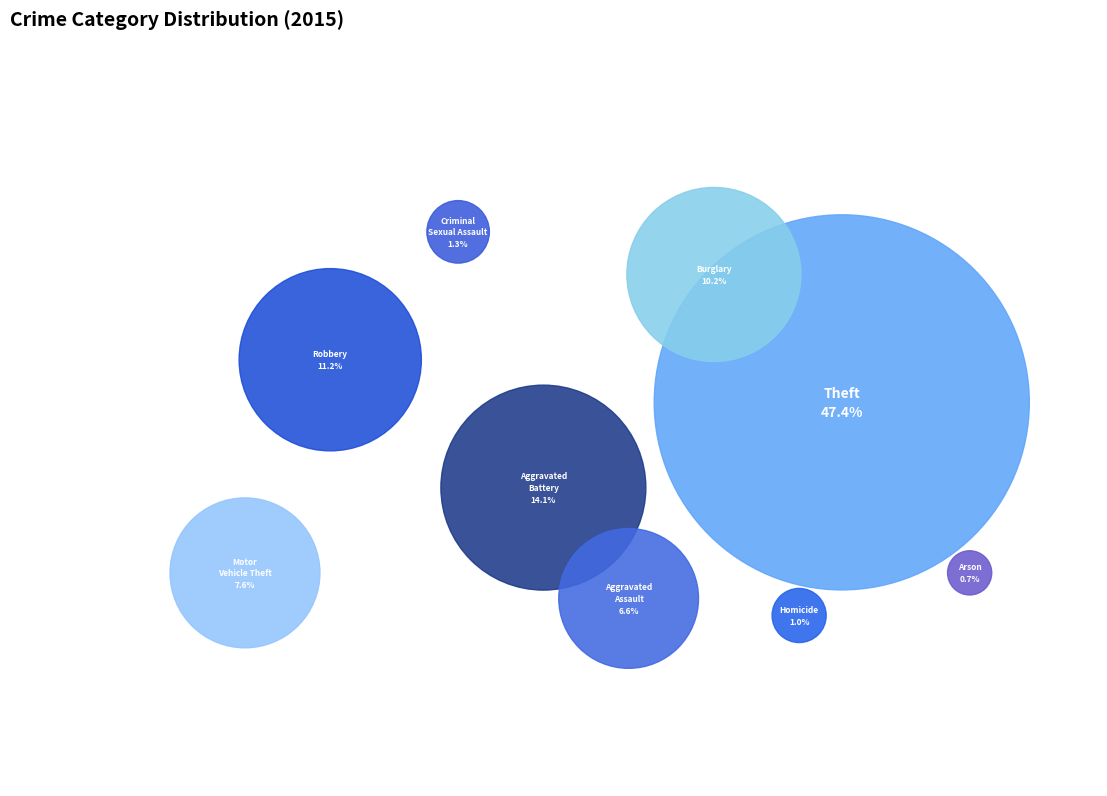

What percentage is the Theft slice, to the nearest percent?

47%